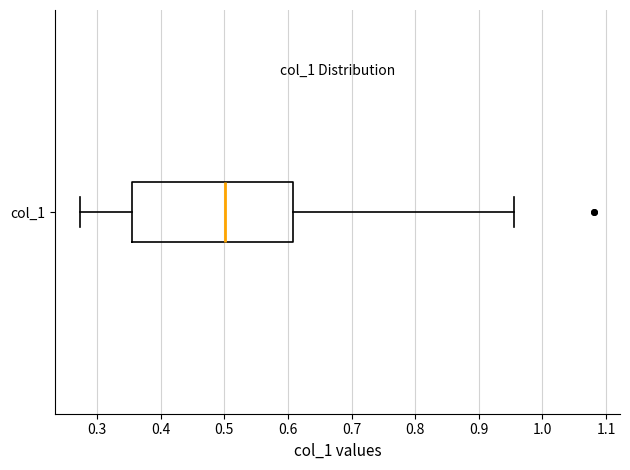

Transcribe this box plot: give where the median line is, the range the box spans, and where the two whiskers end, as read against the x-axis. The values are not printed on the chart, so give them approximately, as read against the axis.

median 0.50, box 0.36 to 0.61, whiskers 0.27 to 0.96